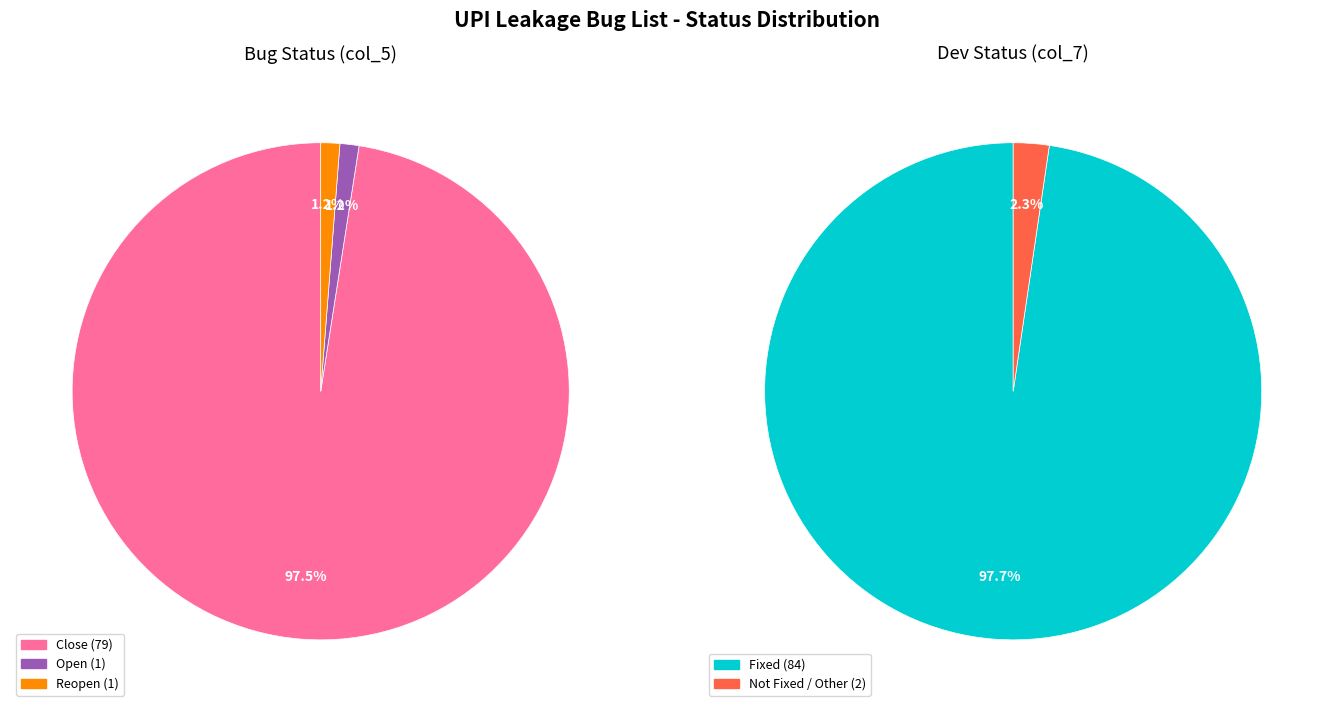

Do Reopen and Fixed together represent more than half of the pie?

Yes